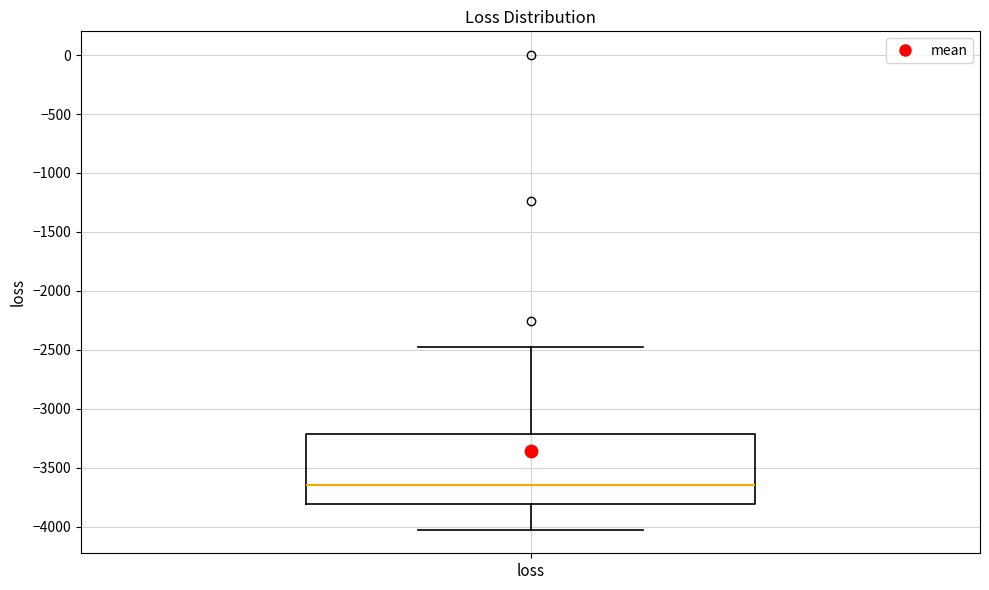

Read this box plot against the y-axis: the position of the median line, the range covered by the box, and the ends of both whiskers. The values are not printed on the chart, so give them approximately, as read against the axis.

median -3650, box -3800 to -3200, whiskers -4000 to -2500